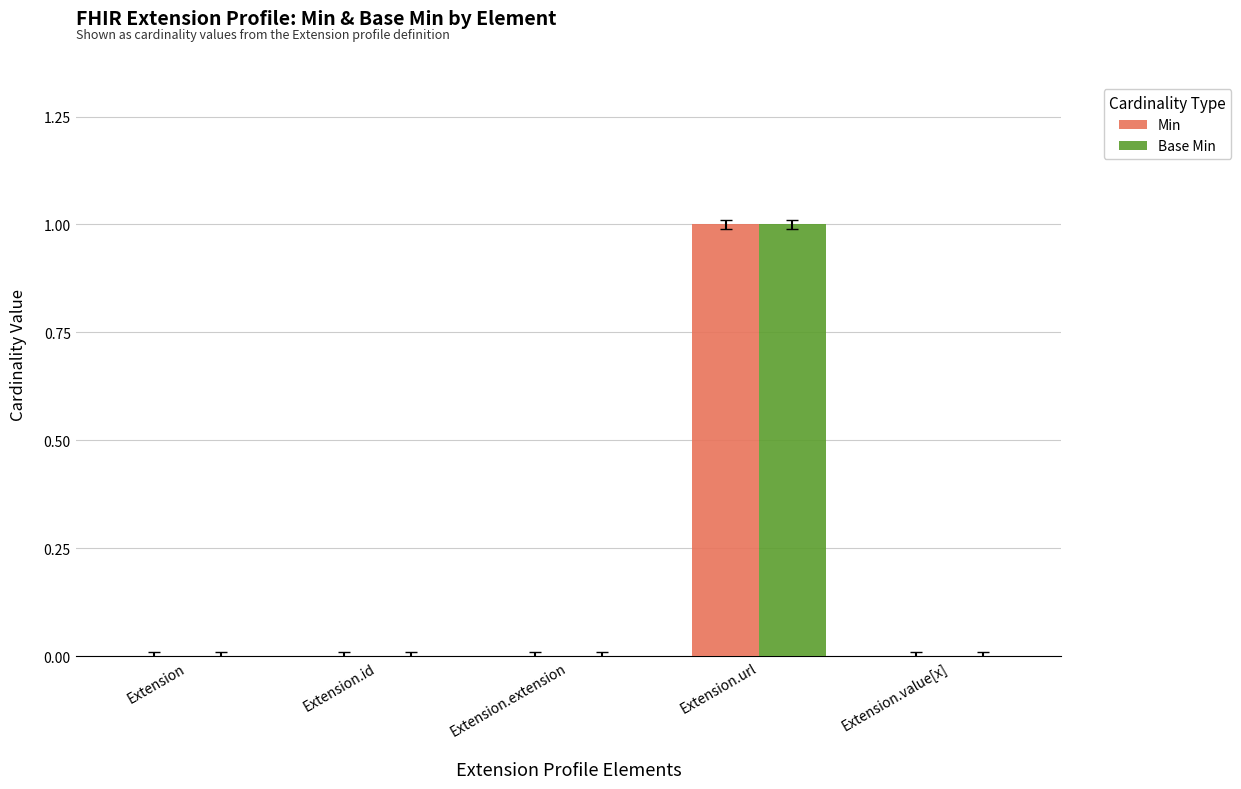

At which category is the sum across all series the highest?

Extension.url